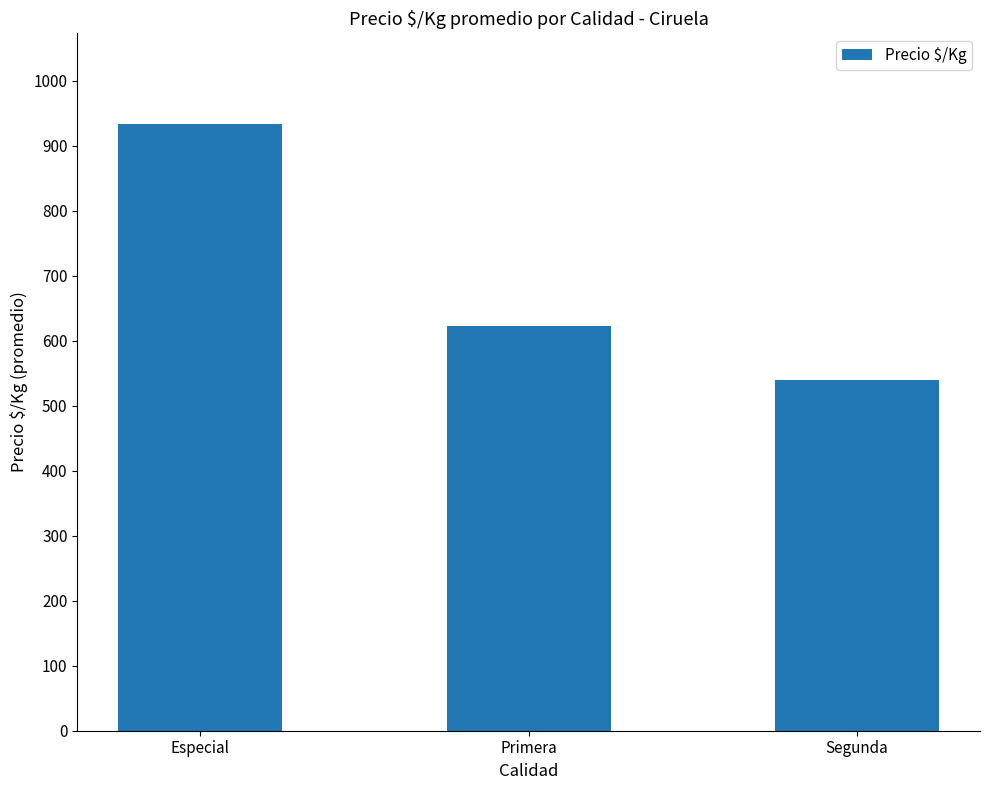

What is the ratio of the value at Segunda to the value at Primera?

0.9